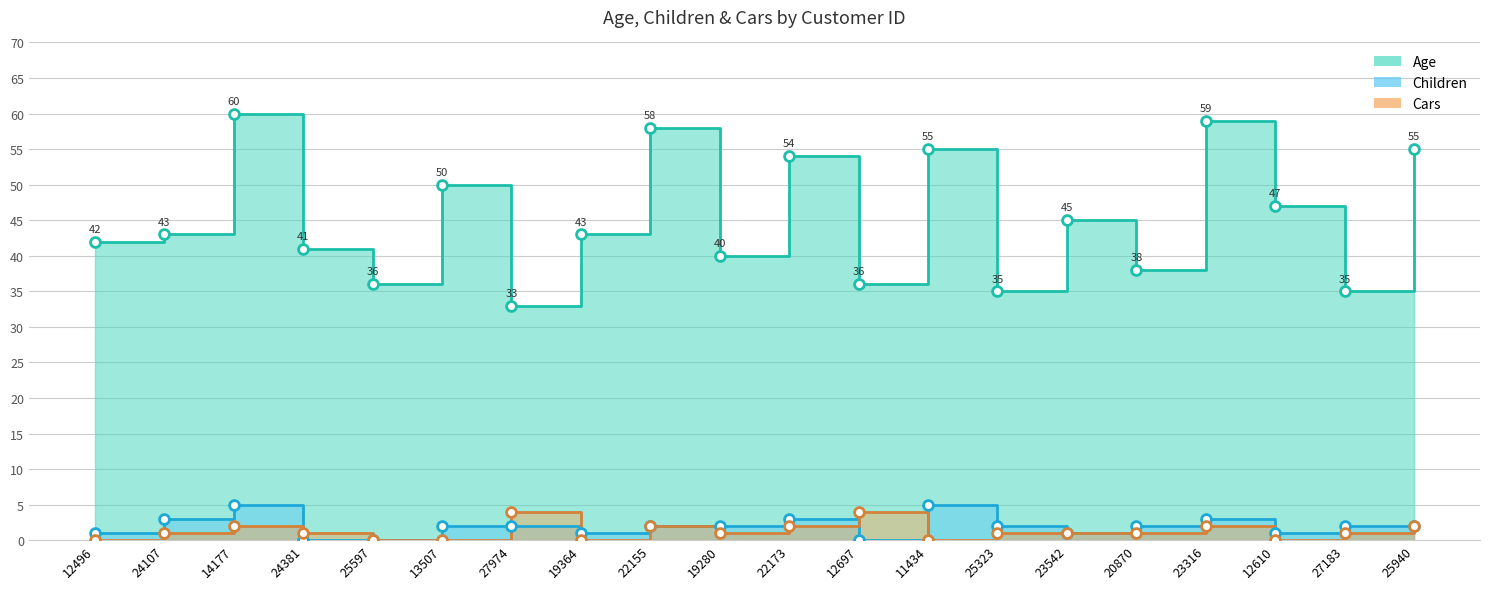

What are all the series names shown in the legend?

Age, Children, Cars